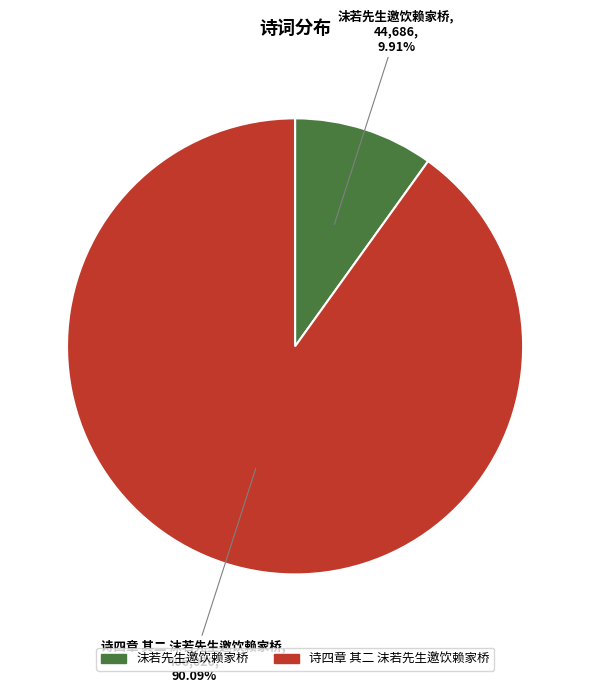

Count the number of slices in the pie.

2